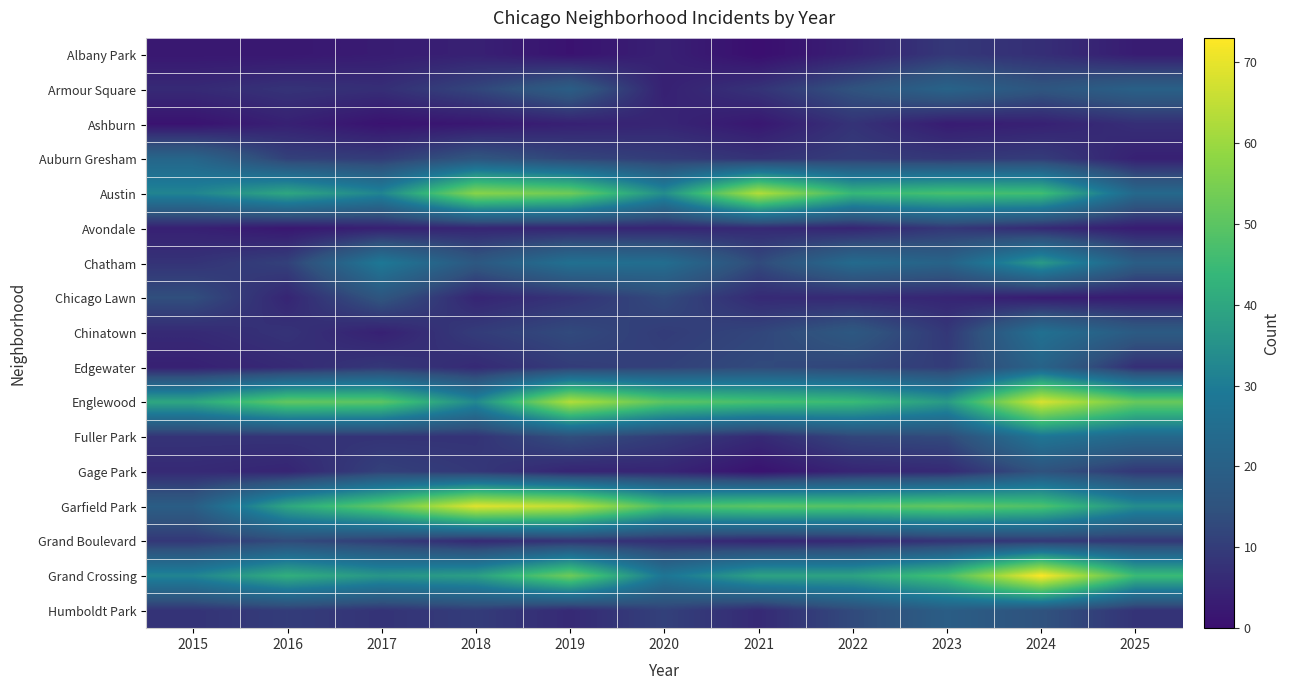

Rank the series at 2022 from highest to lowest value.

Garfield Park, Englewood, Austin, Grand Crossing, Chatham, Chinatown, Armour Square, Humboldt Park, Edgewater, Fuller Park, Auburn Gresham, Ashburn, Chicago Lawn, Grand Boulevard, Avondale, Gage Park, Albany Park